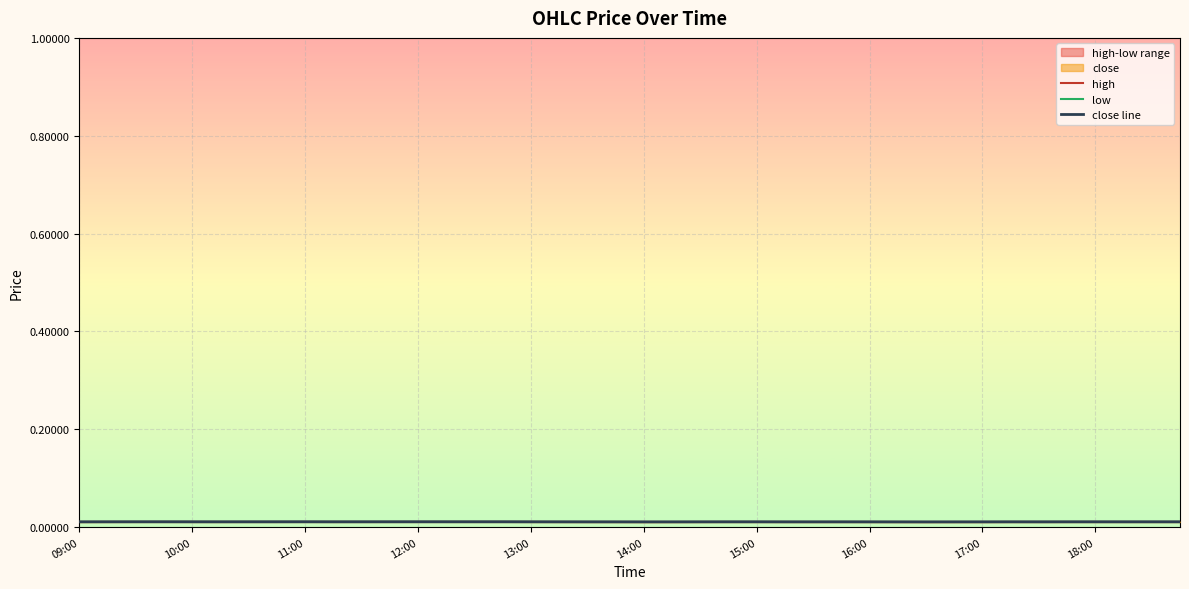

At 14:00, list the series in order from smallest to largest.

low, close line, high